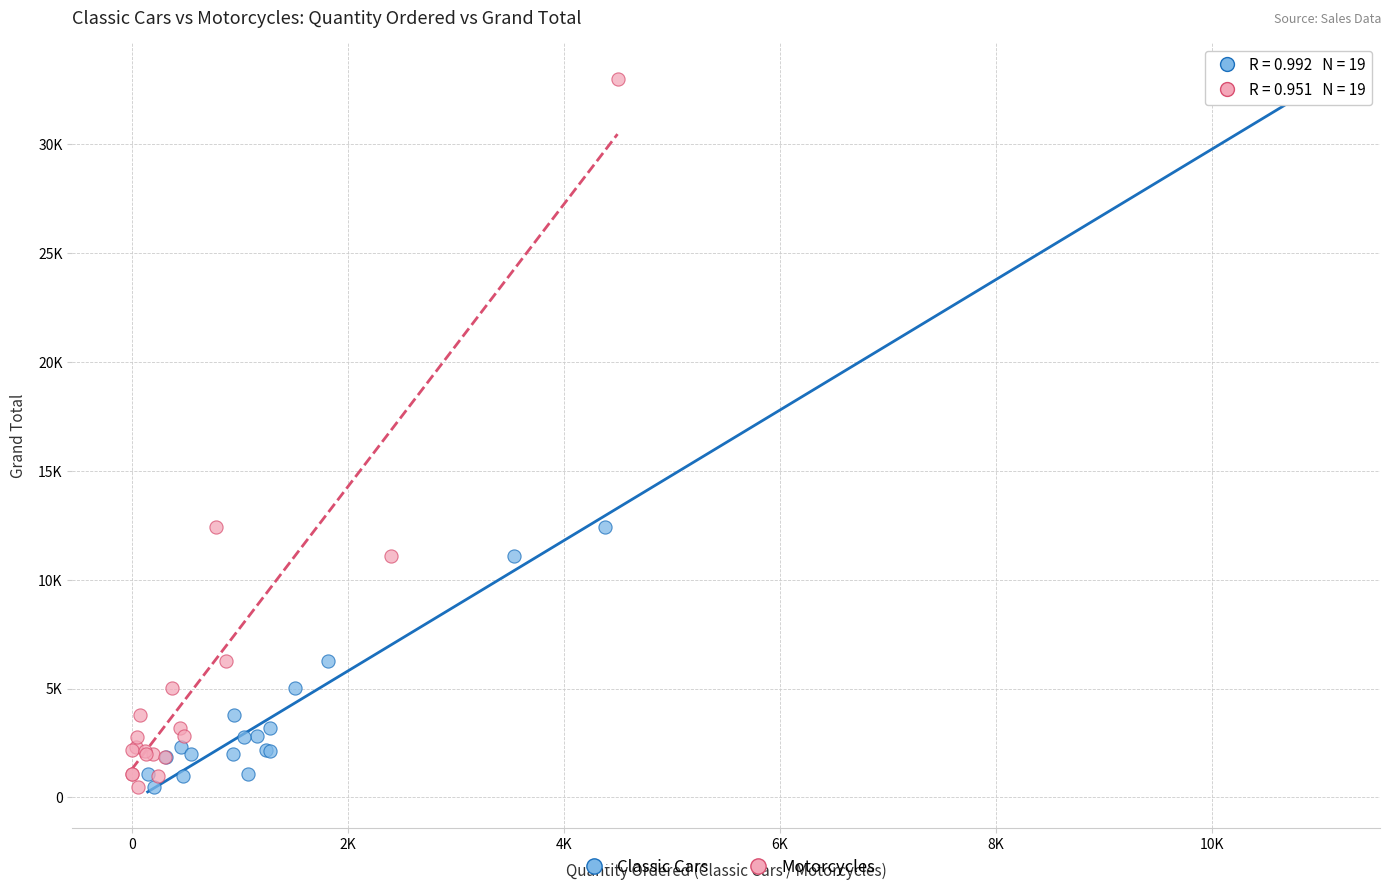

What are all the series names shown in the legend?

Classic Cars, Motorcycles